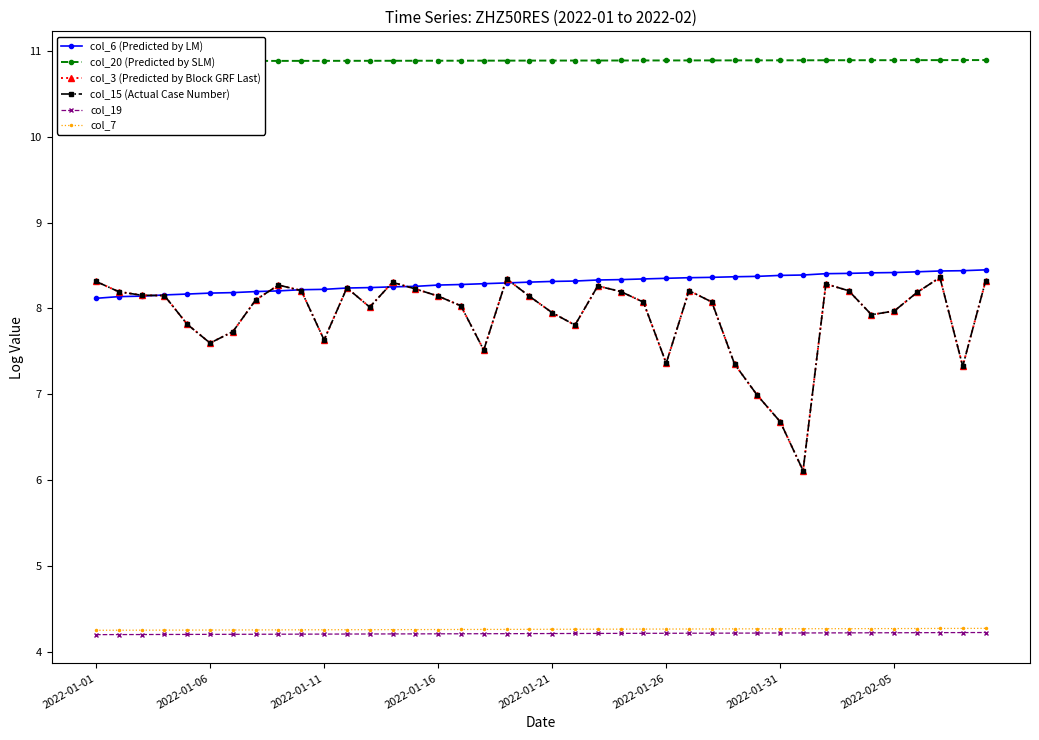

How many distinct data groups are displayed?

6